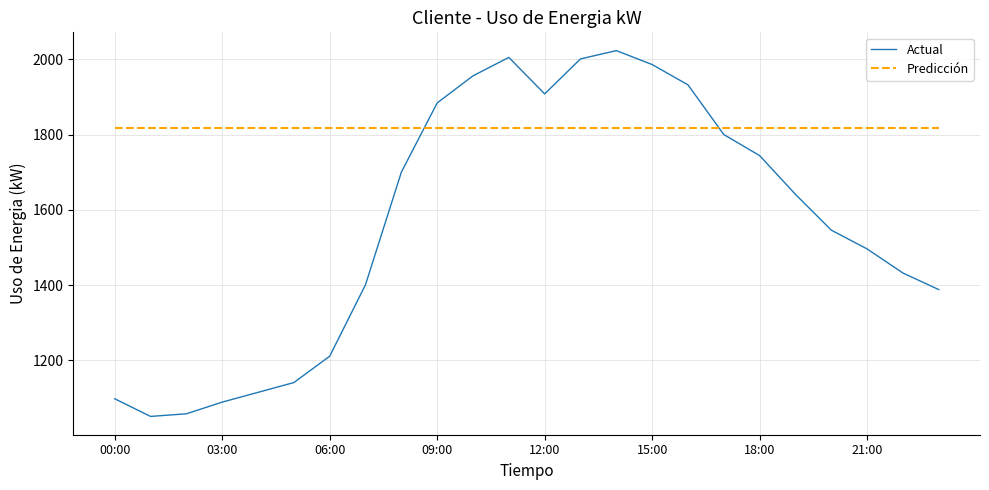

What are all the series names shown in the legend?

Actual, Predicción